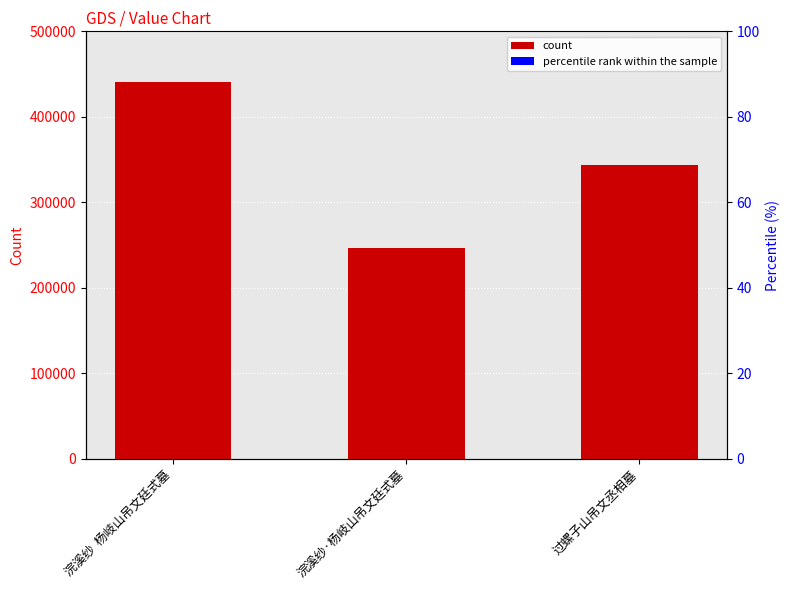

Rank the categories by value from highest to lowest.

浣溪纱  杨岐山吊文廷式墓, 过螺子山吊文丞相墓, 浣溪纱·杨岐山吊文廷式墓